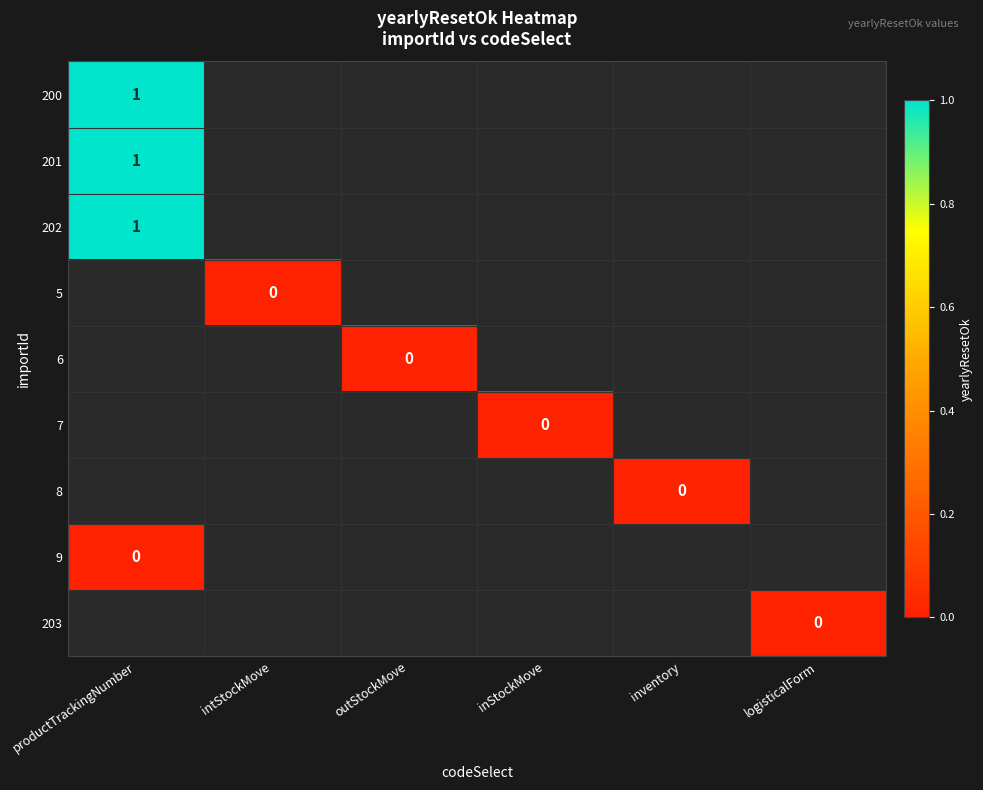

List the series in order of their peak value, highest first.

200, 201, 202, 5, 6, 7, 8, 9, 203